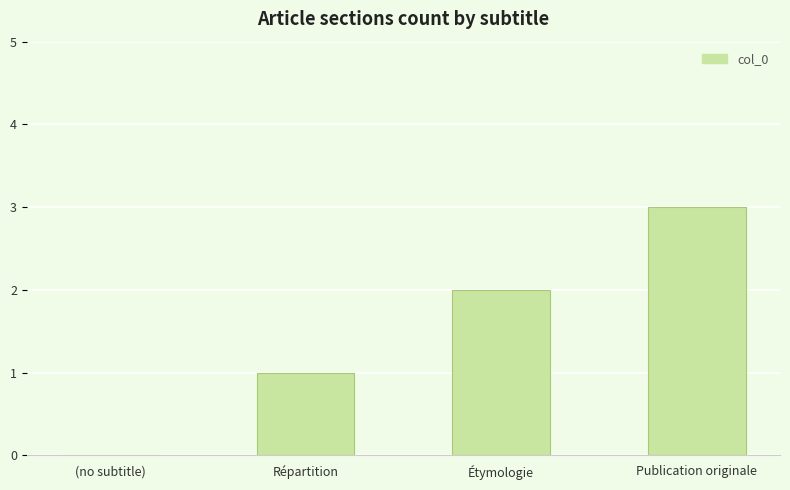

Reading left to right, extract all data points from this chart.

0	1	2	3